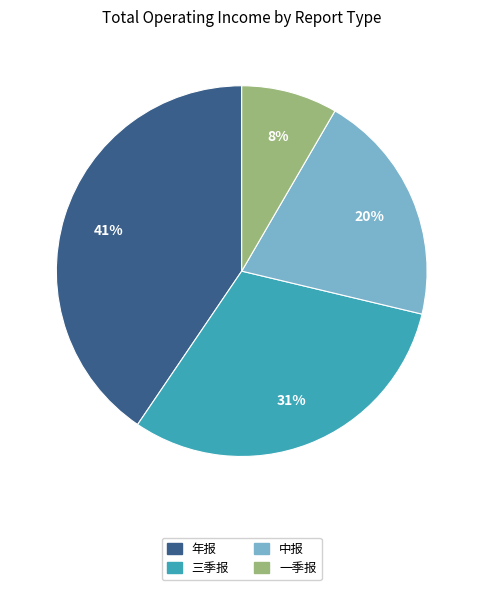

Which category has the biggest portion of the pie?

年报